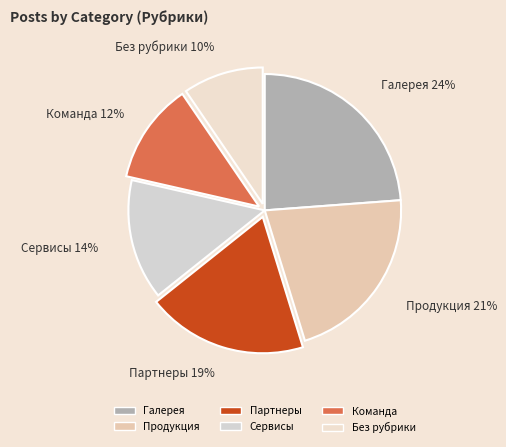

Which category has the smallest portion of the pie?

Без рубрики